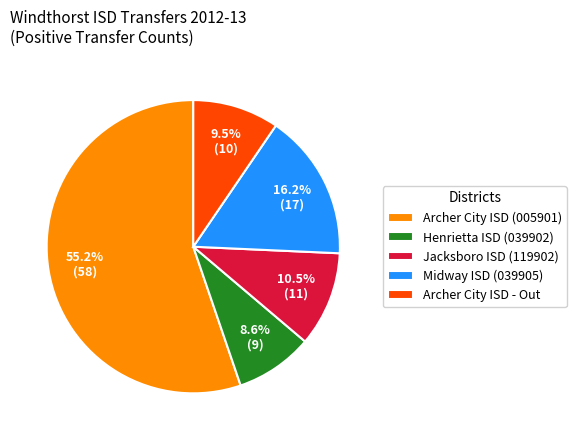

Which has a higher value, Henrietta ISD (039902) or Jacksboro ISD (119902)?

Jacksboro ISD (119902)